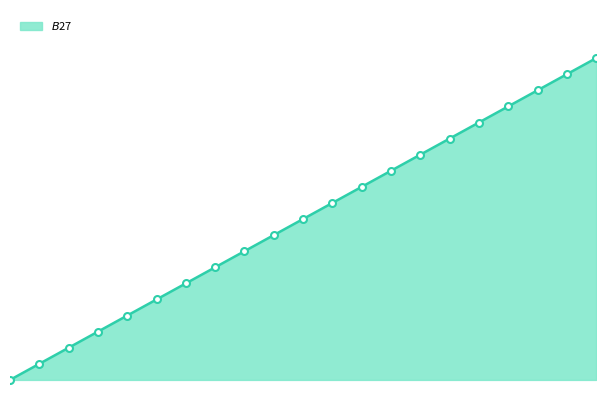

Does the chart display data point markers on the line(s)?

No